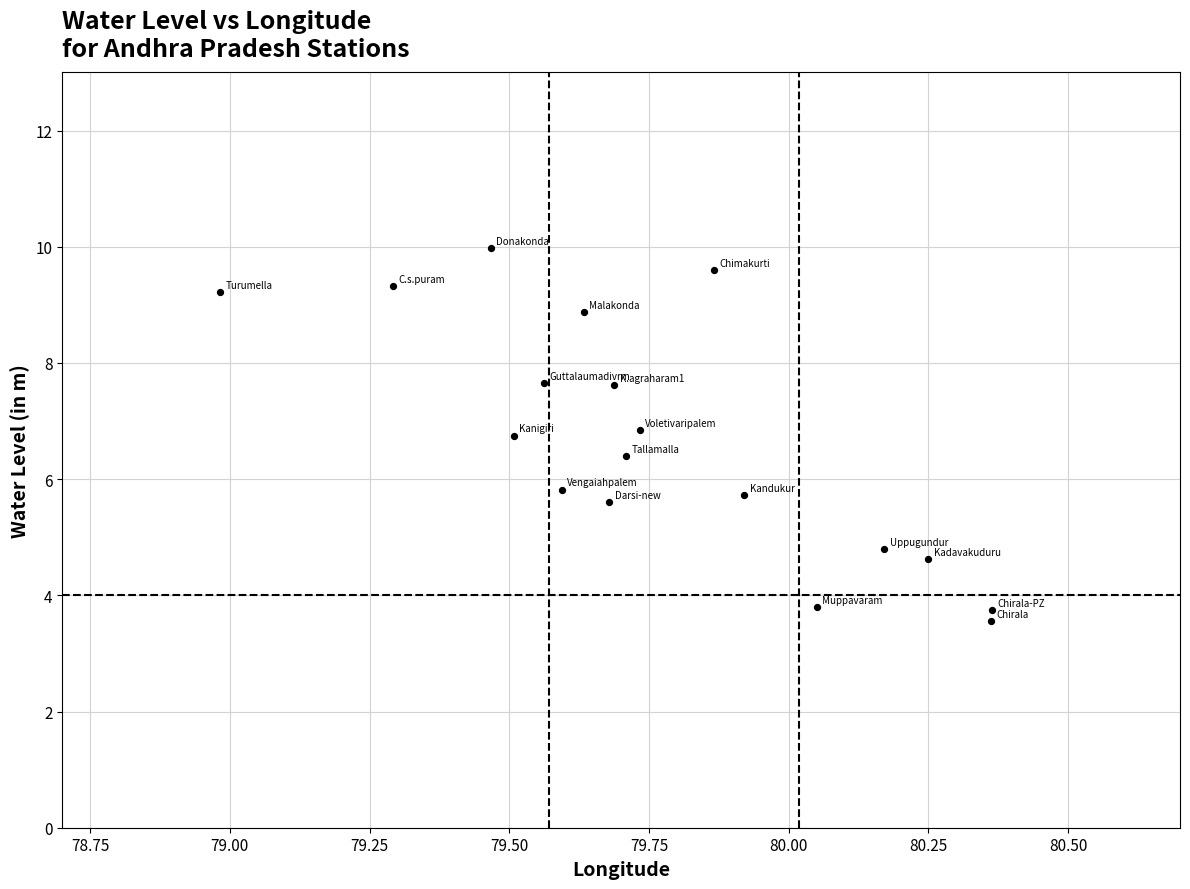

What is the range of Y values (max minus min)?

6.4